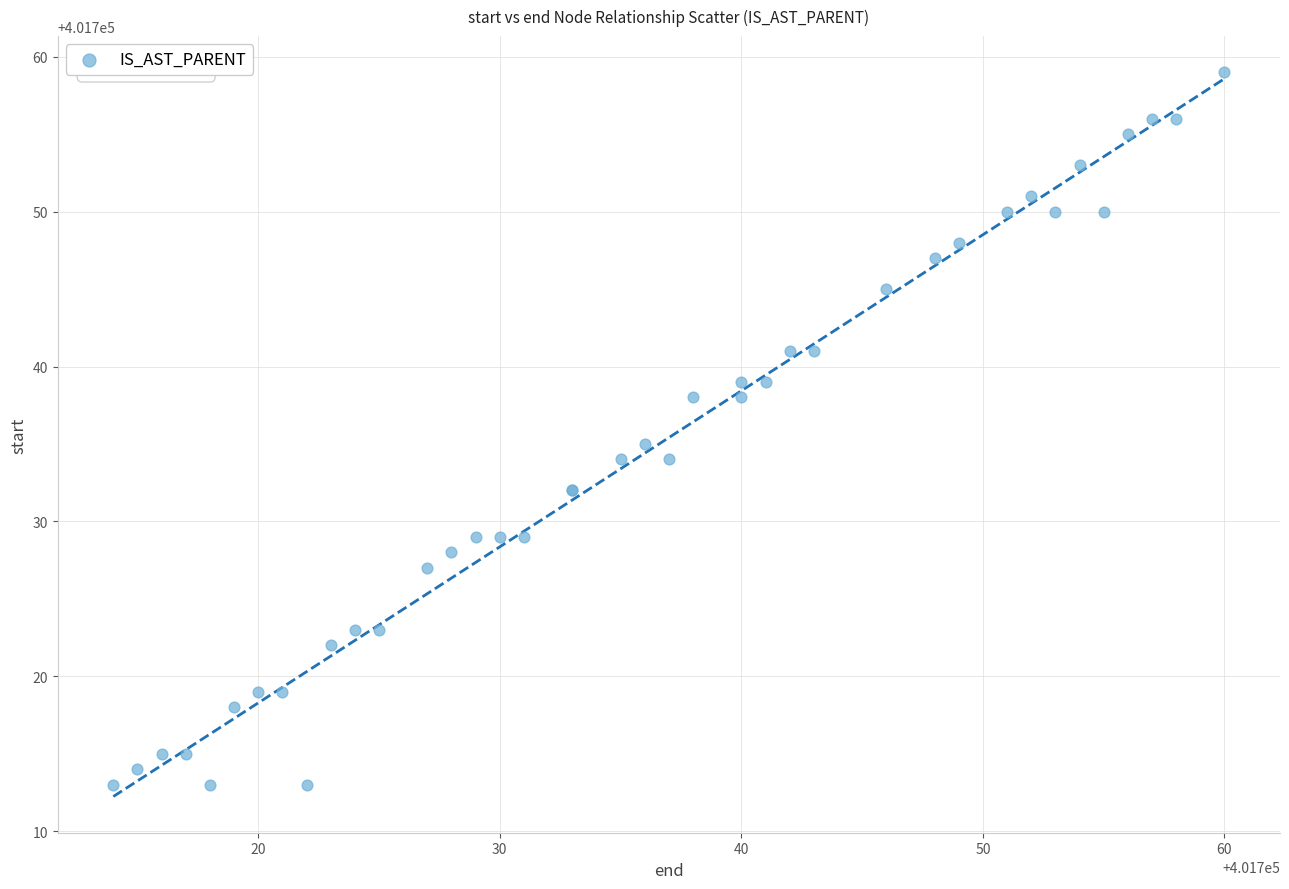

What Y value in the scatter plot is closest to 401736?

401735